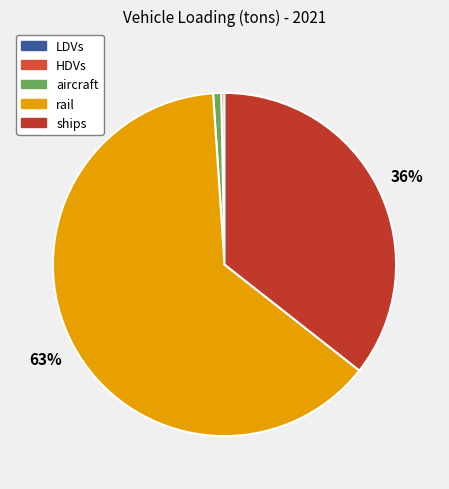

To the nearest percent, what percentage of the pie is aircraft?

1%